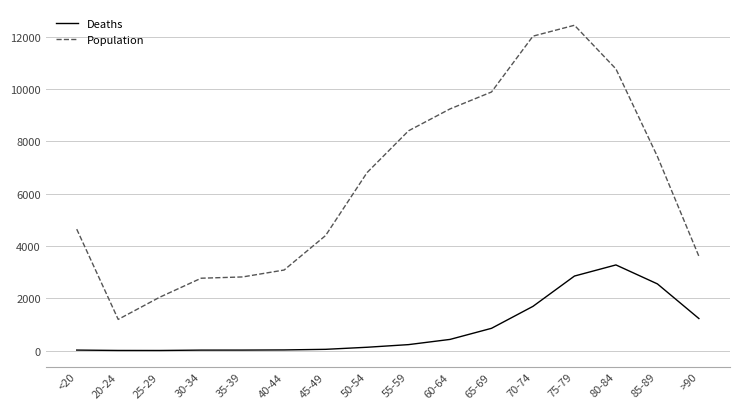

What are all the series names shown in the legend?

Deaths, Population